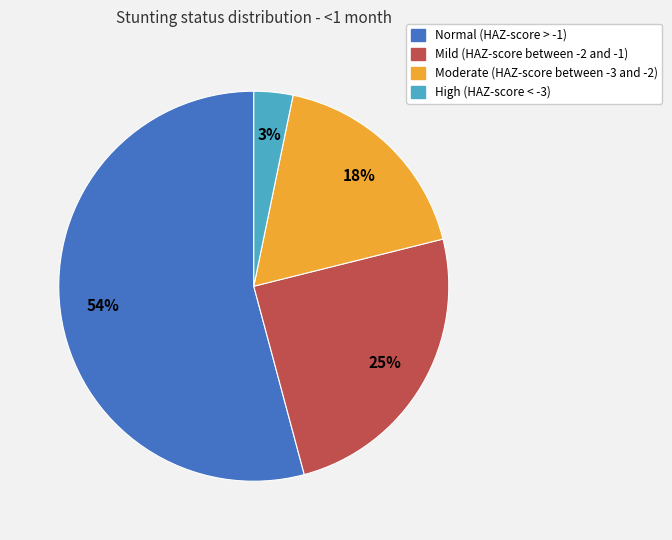

Rank the categories by value from lowest to highest.

High (HAZ-score < -3), Moderate (HAZ-score between -3 and -2), Mild (HAZ-score between -2 and -1), Normal (HAZ-score > -1)